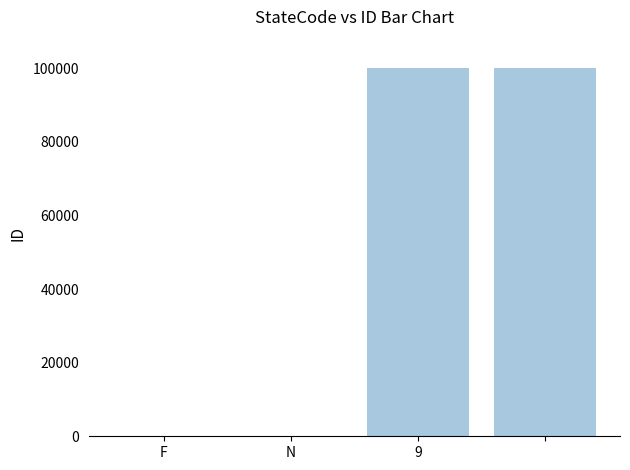

What is the sum of all values?

200000